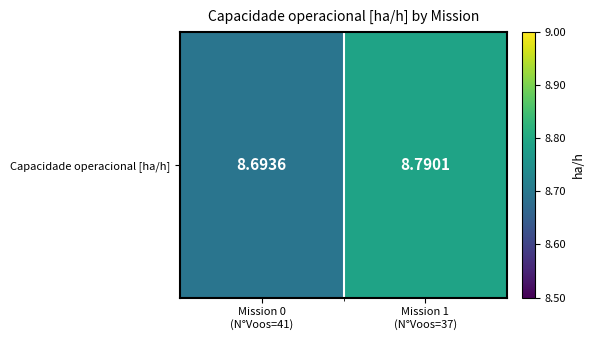

What is the average value?

8.7